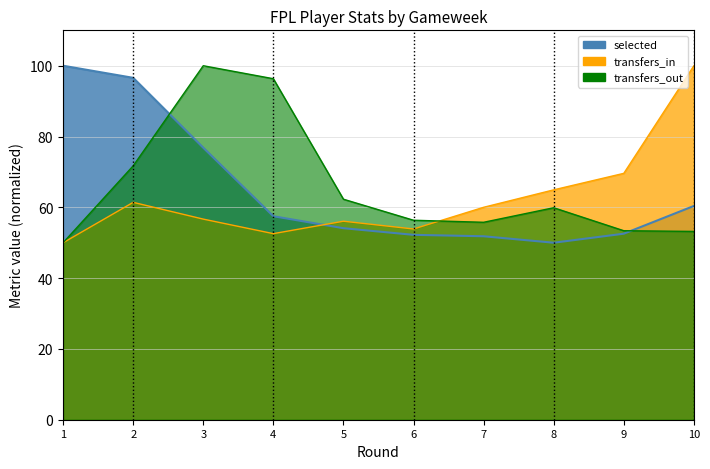

Where is the first local minimum for selected?

8